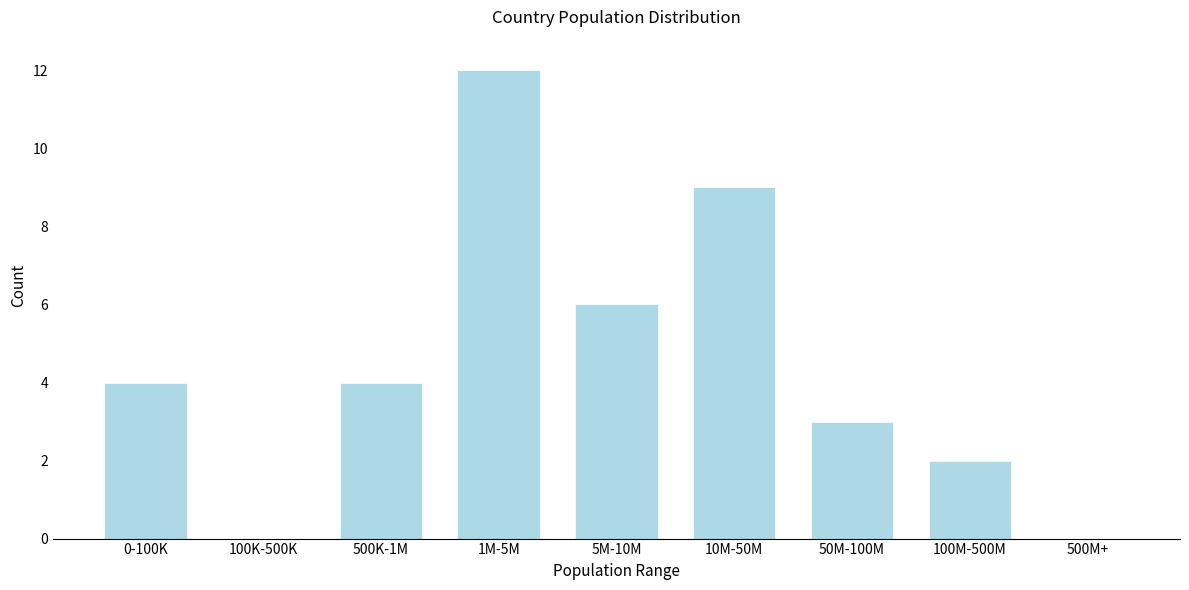

Reading left to right, transcribe all the data shown in this chart.

0-100K=4	100K-500K=0	500K-1M=4	1M-5M=12	5M-10M=6	10M-50M=9	50M-100M=3	100M-500M=2	500M+=0